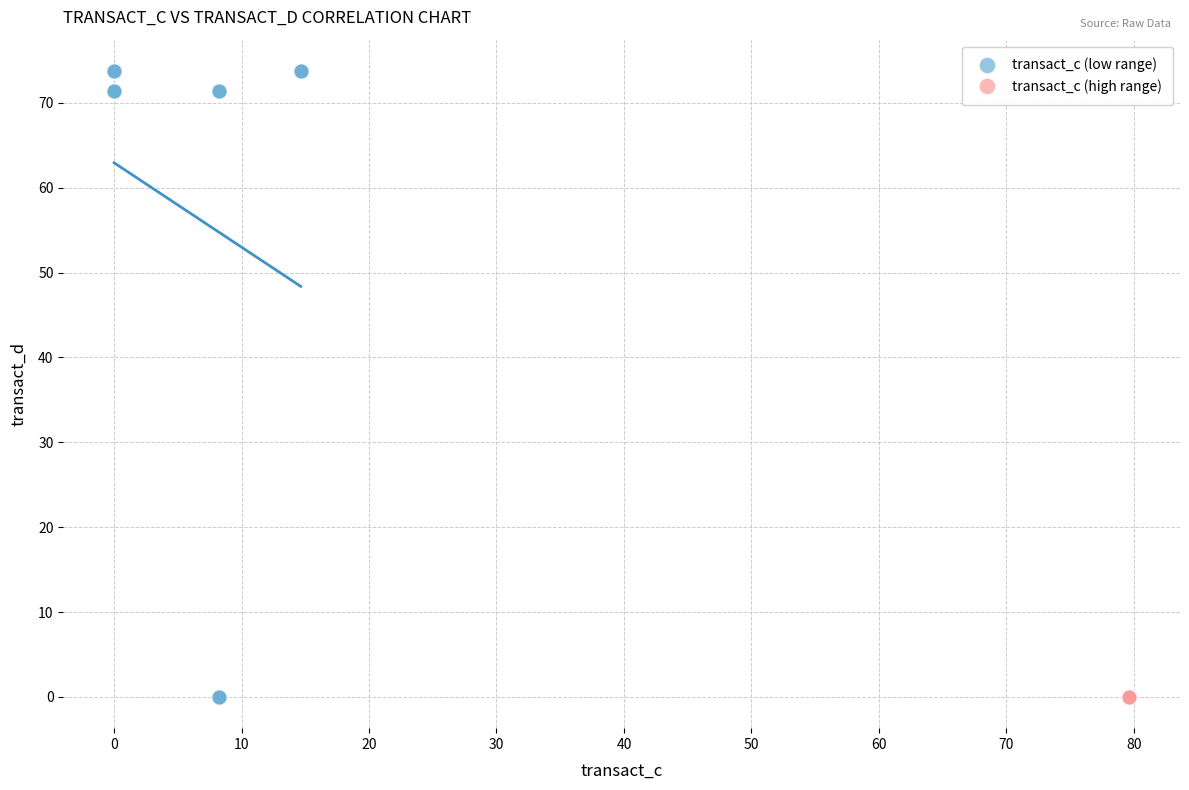

What are all the series names shown in the legend?

transact_c (low range), transact_c (high range)